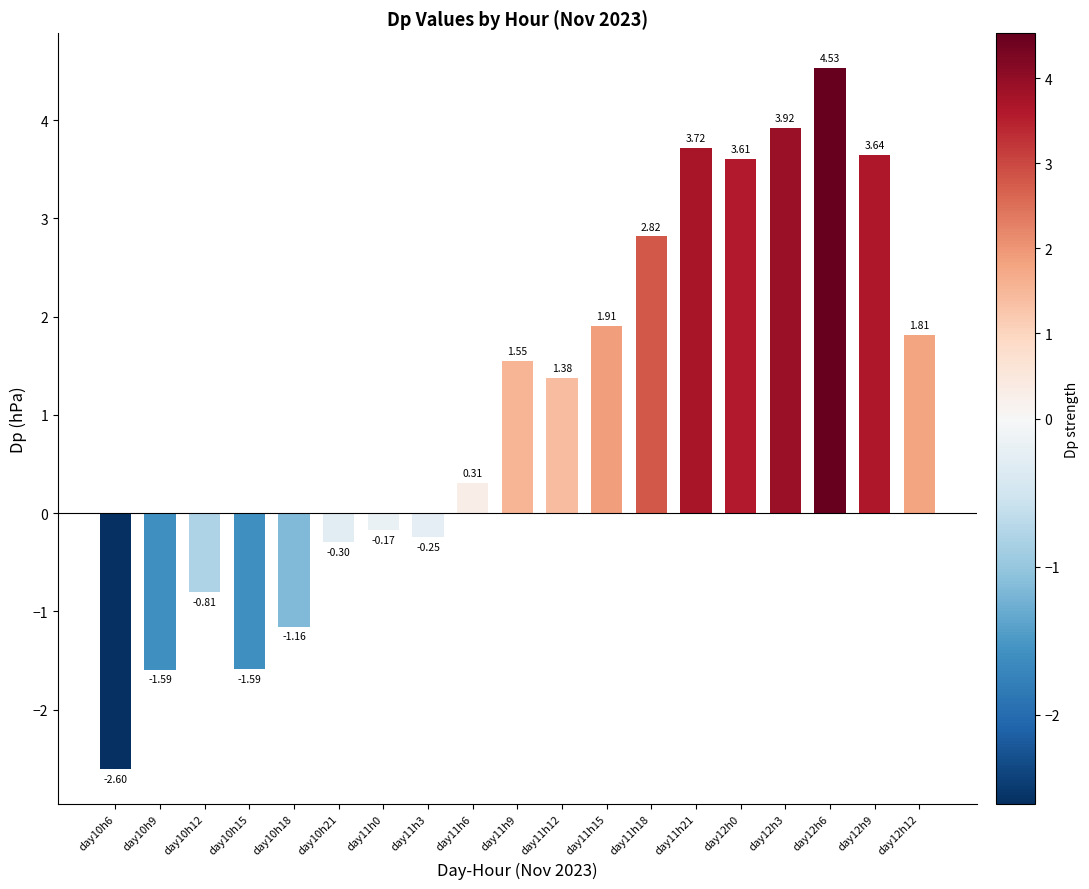

Between day10h15 and day12h6, which is larger?

day12h6